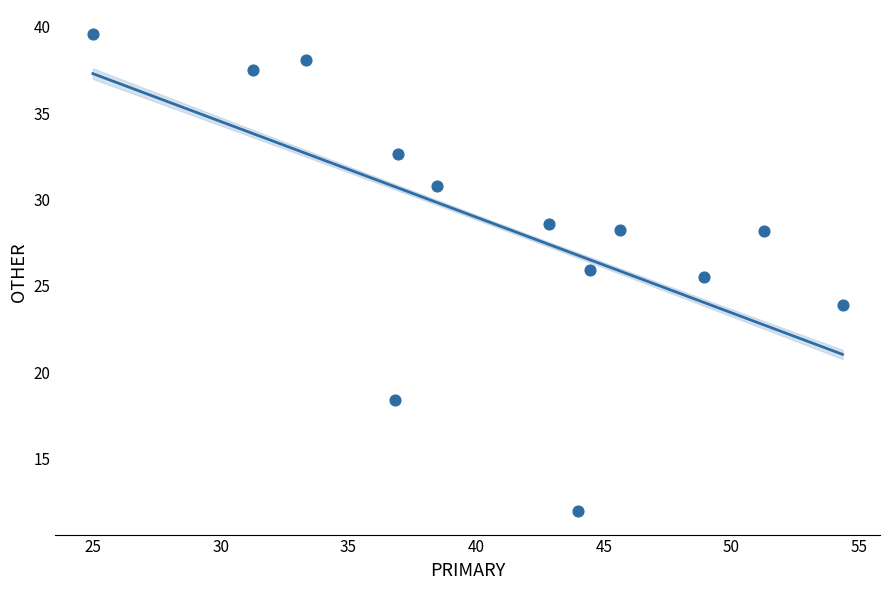

What Y value in the scatter plot is closest to 25?

25.5